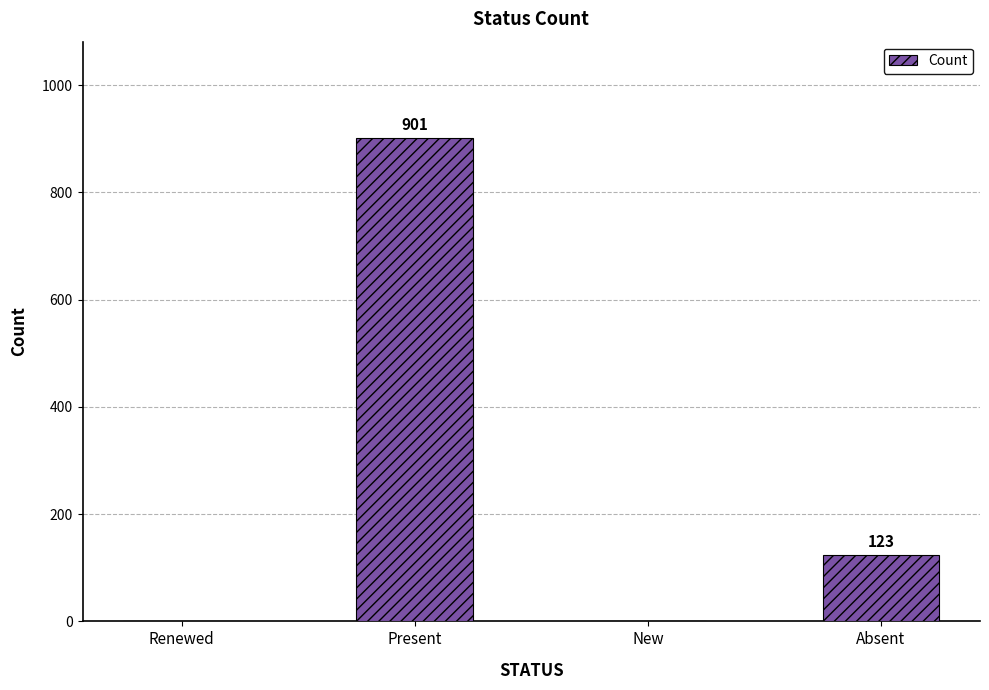

What is the sum of the values at Absent and Renewed?

123